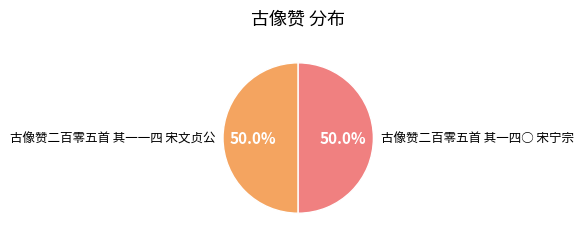

The 古像赞二百零五首 其一一四 宋文贞公 slice represents 41% of the pie. True or false?

False